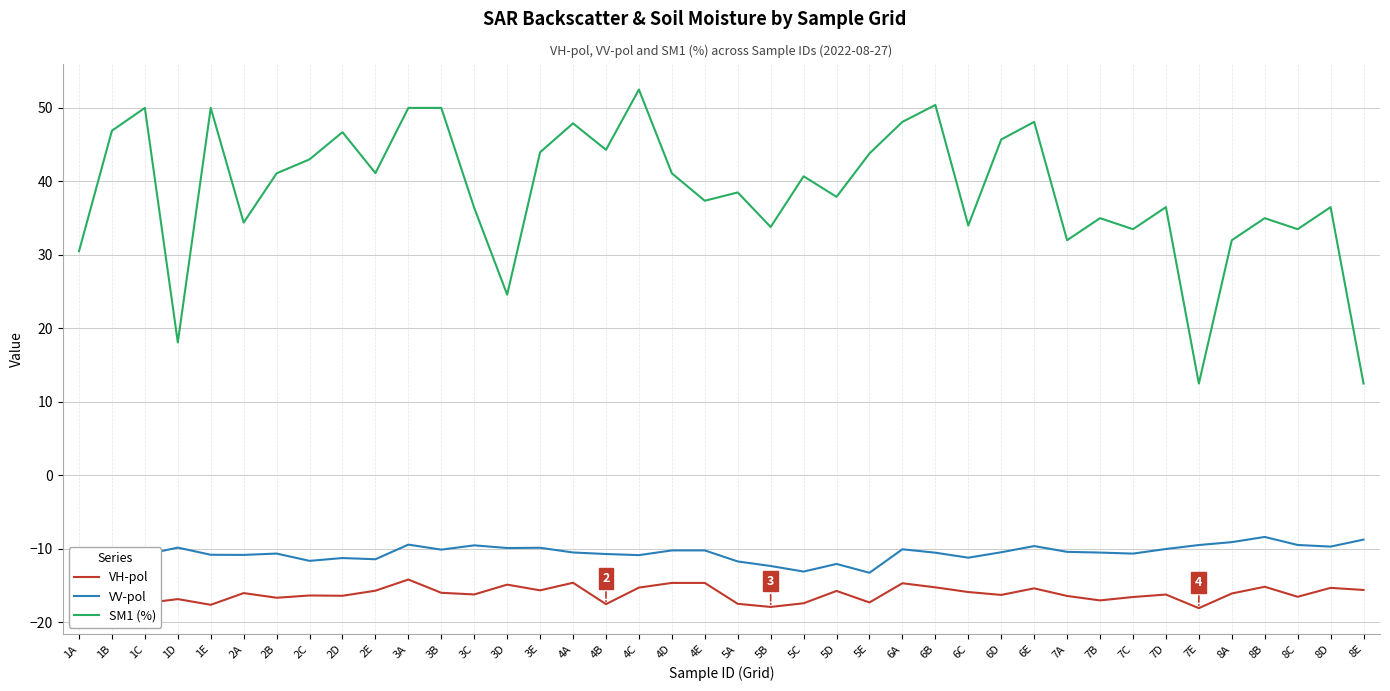

Is it true that VV-pol equals -3.3 at 6B?

False